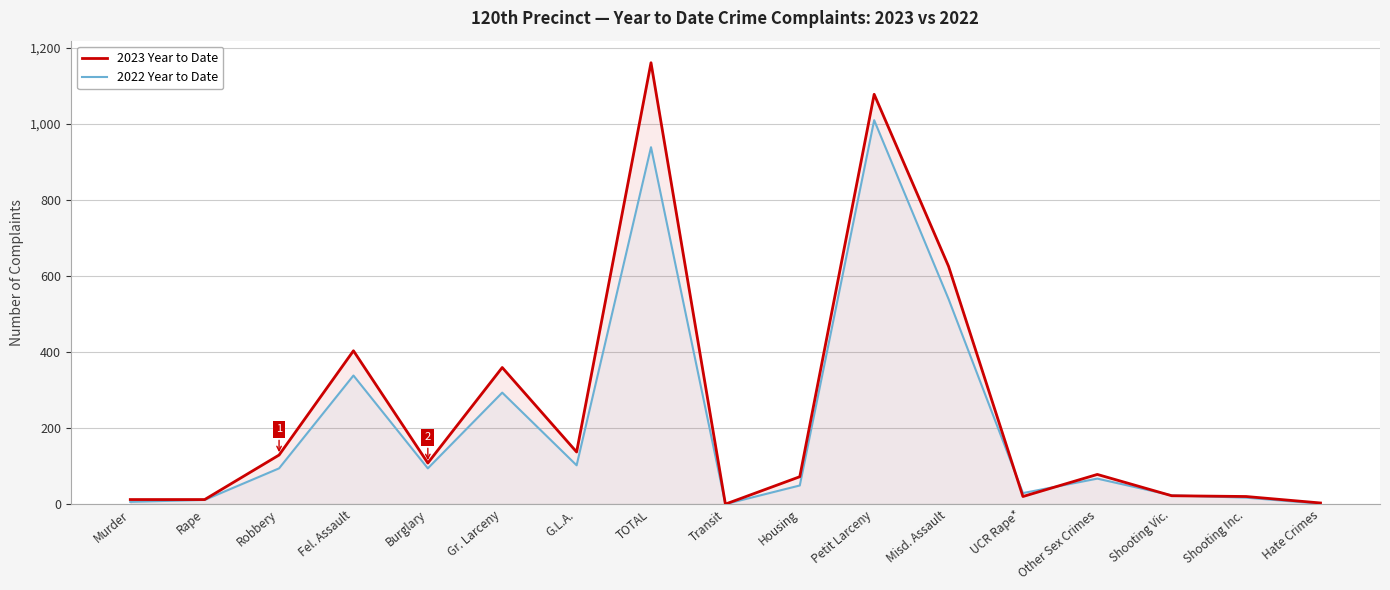

What is the sum of all 2023 Year to Date values?

4237